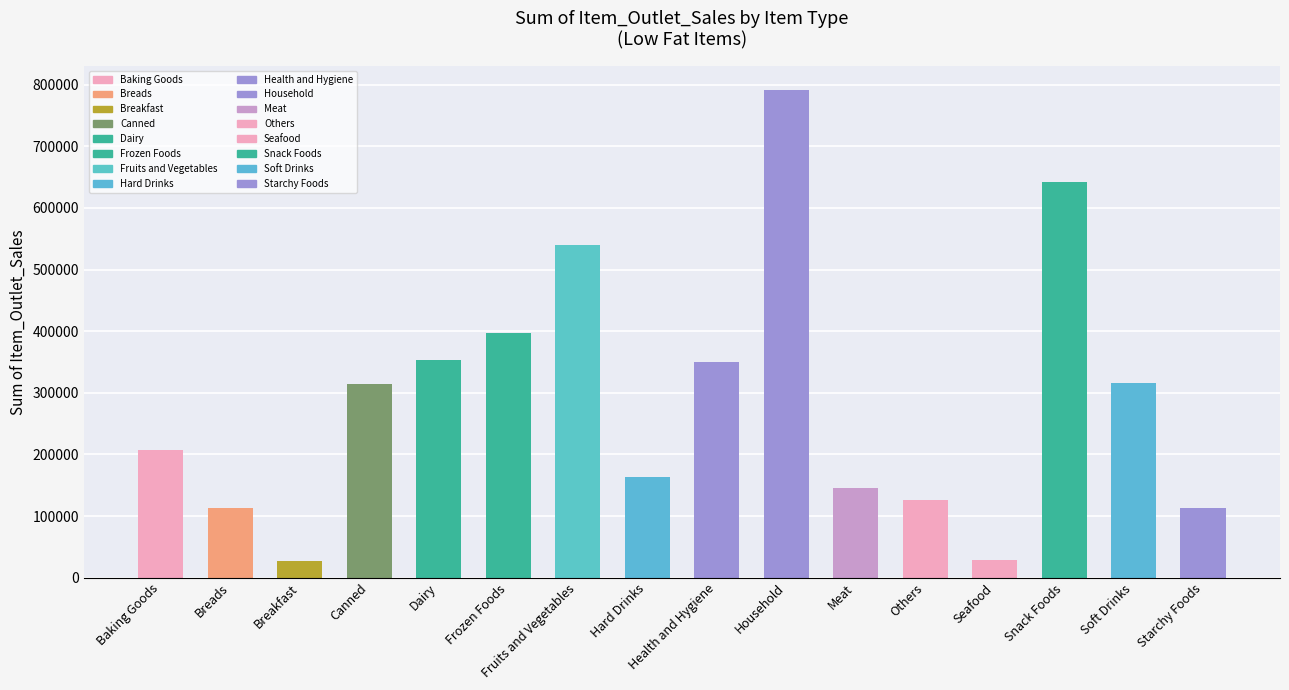

The value at Starchy Foods is 178928.0. True or false?

False